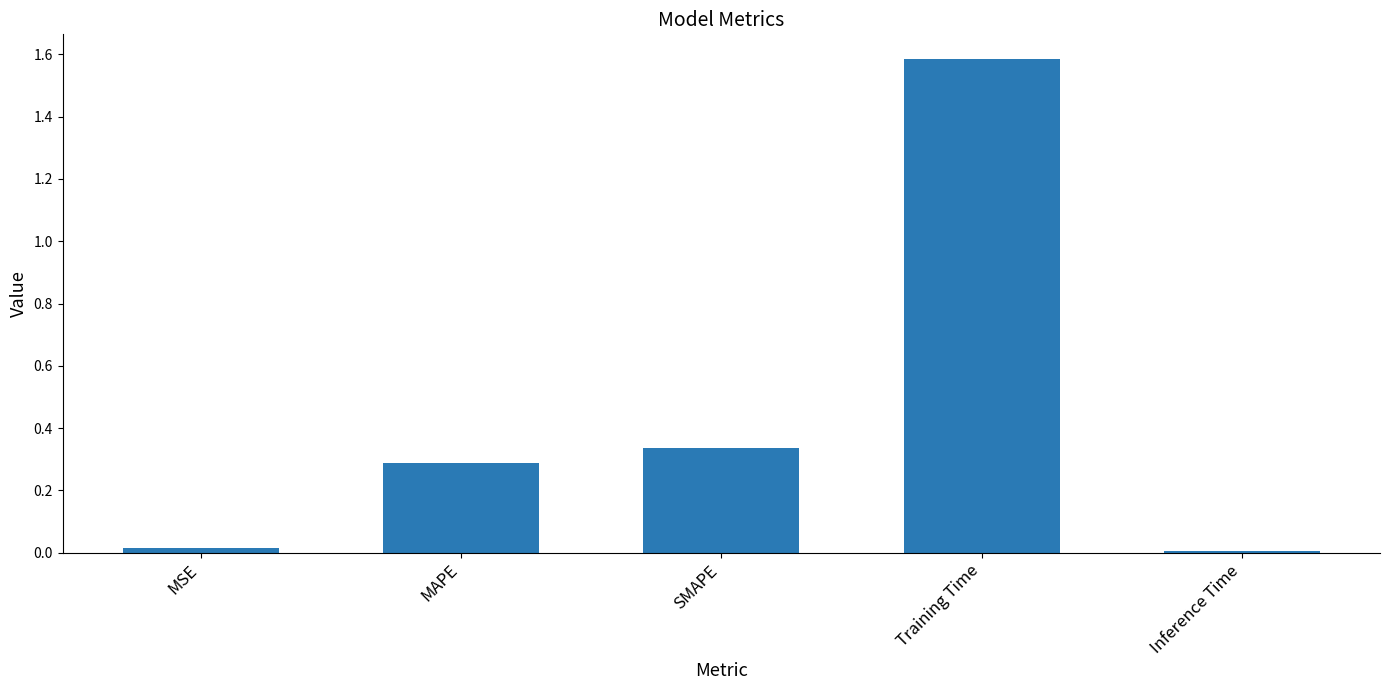

Which has a higher value, Inference Time or MAPE?

MAPE